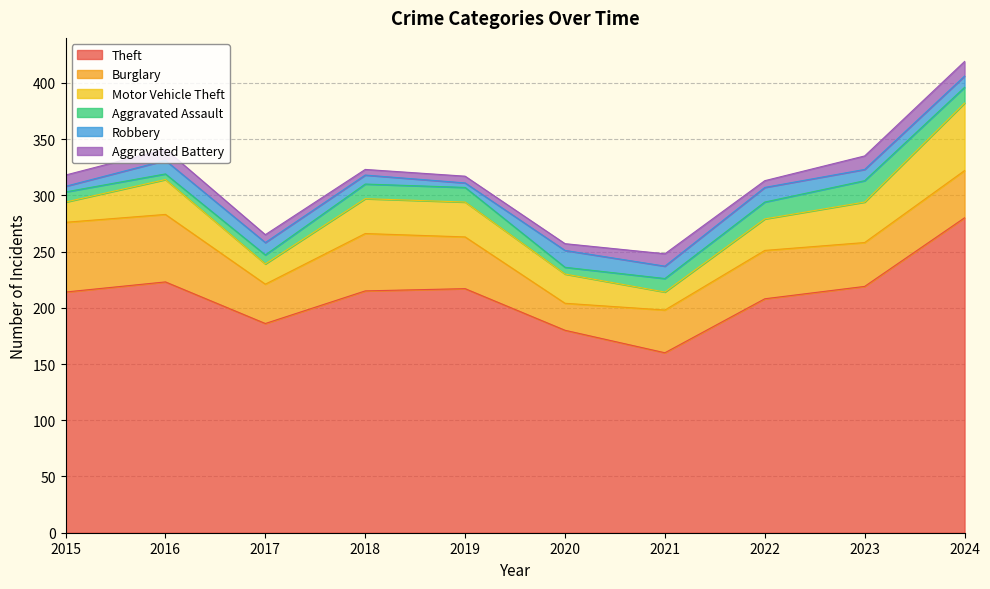

True or false: Motor Vehicle Theft has a value of 36 at 2023.

True